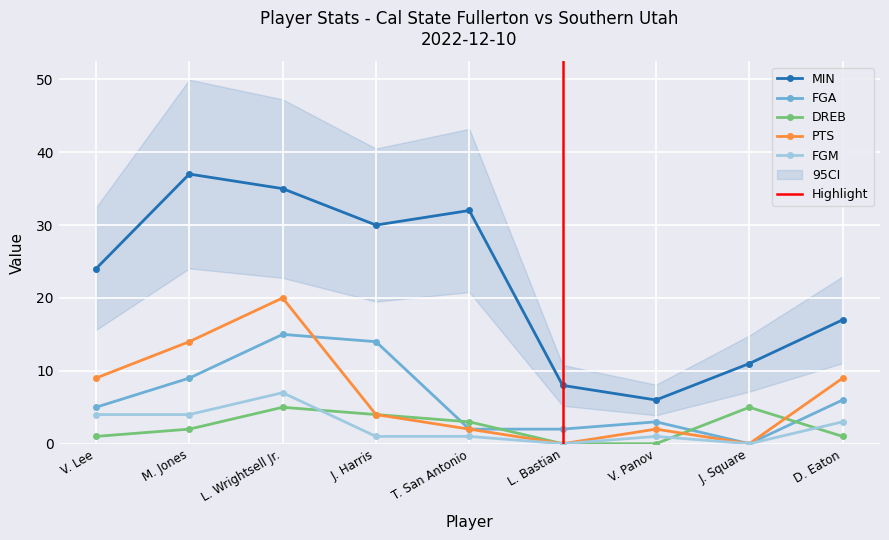

At which label does DREB reach its peak?

L. Wrightsell Jr.